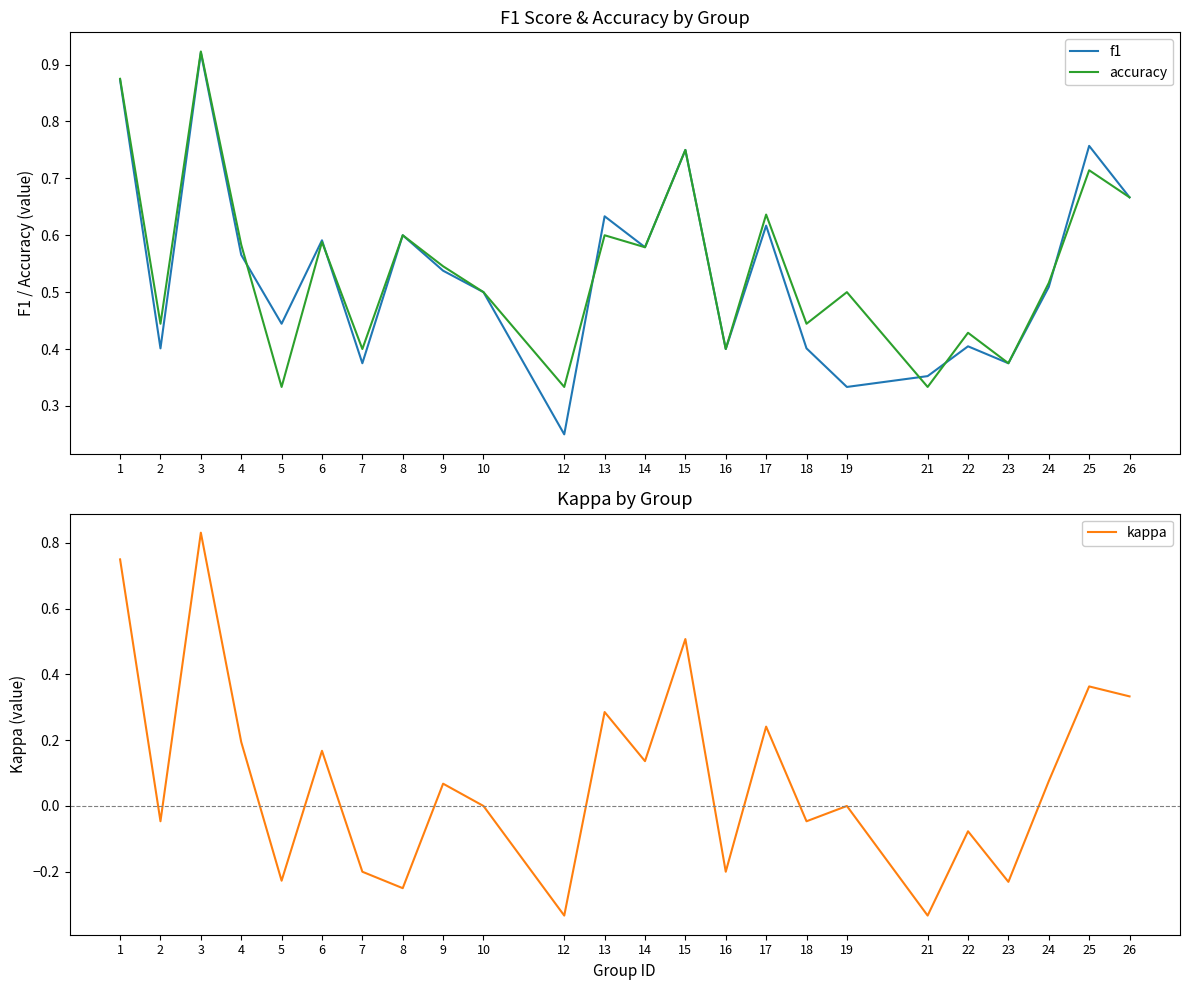

At how many categories does at least one series exceed 0?

24